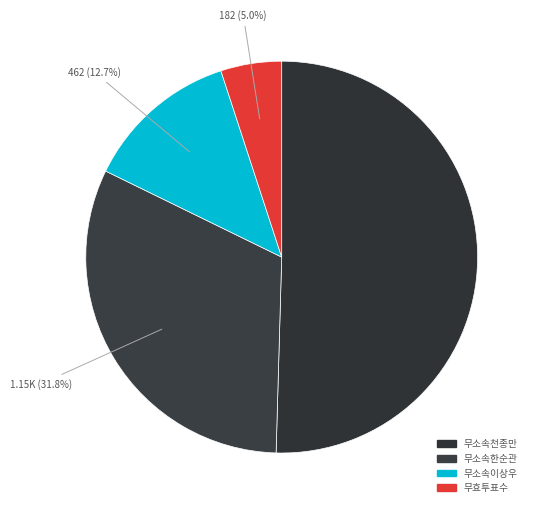

To the nearest percent, what portion does 무소속이상우 represent?

13%